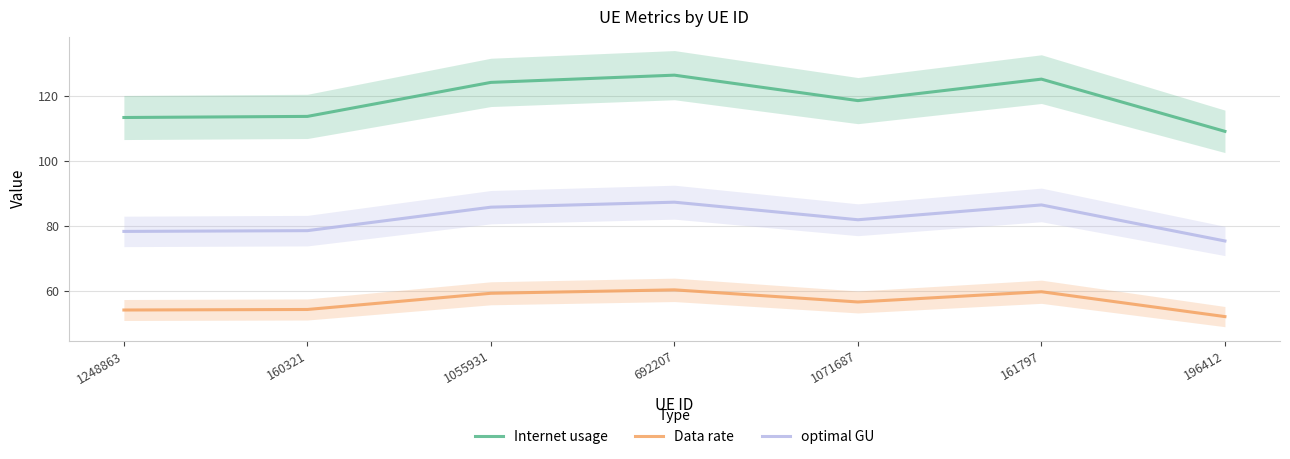

Where does the optimal GU series first go above 81?

1055931